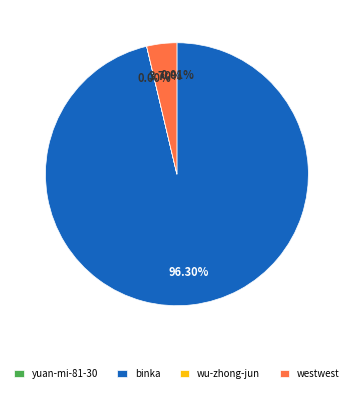

Which slice is the largest?

binka